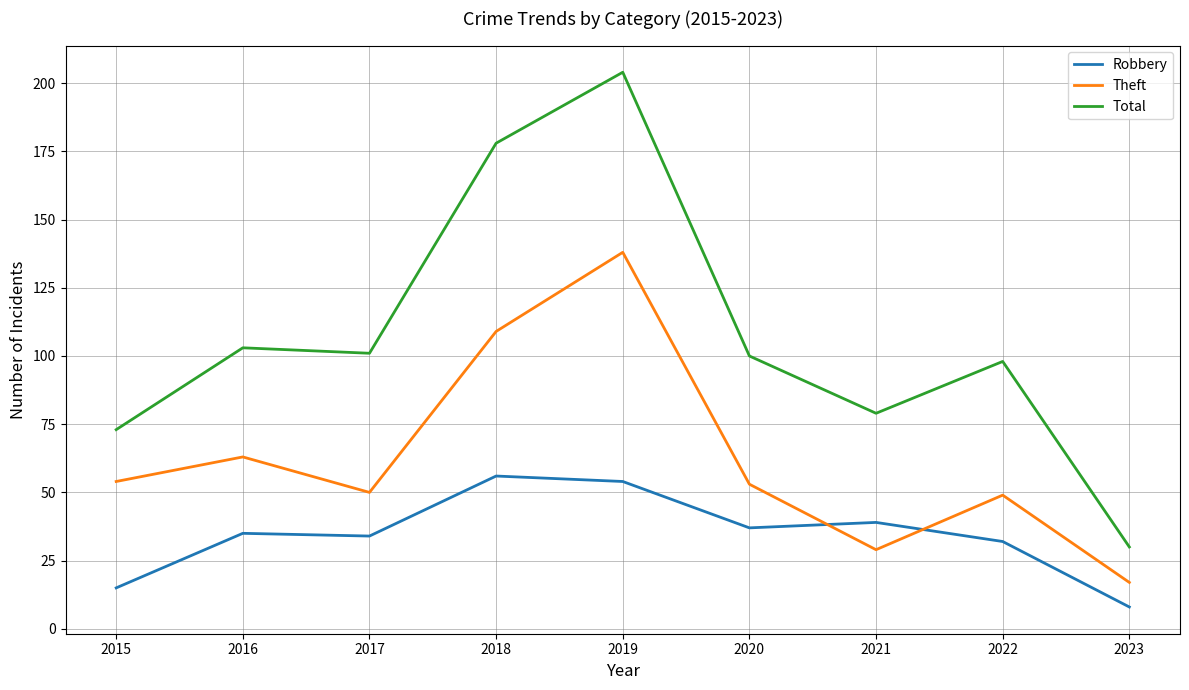

What is the difference between the Robbery values at 2022 and 2020?

5